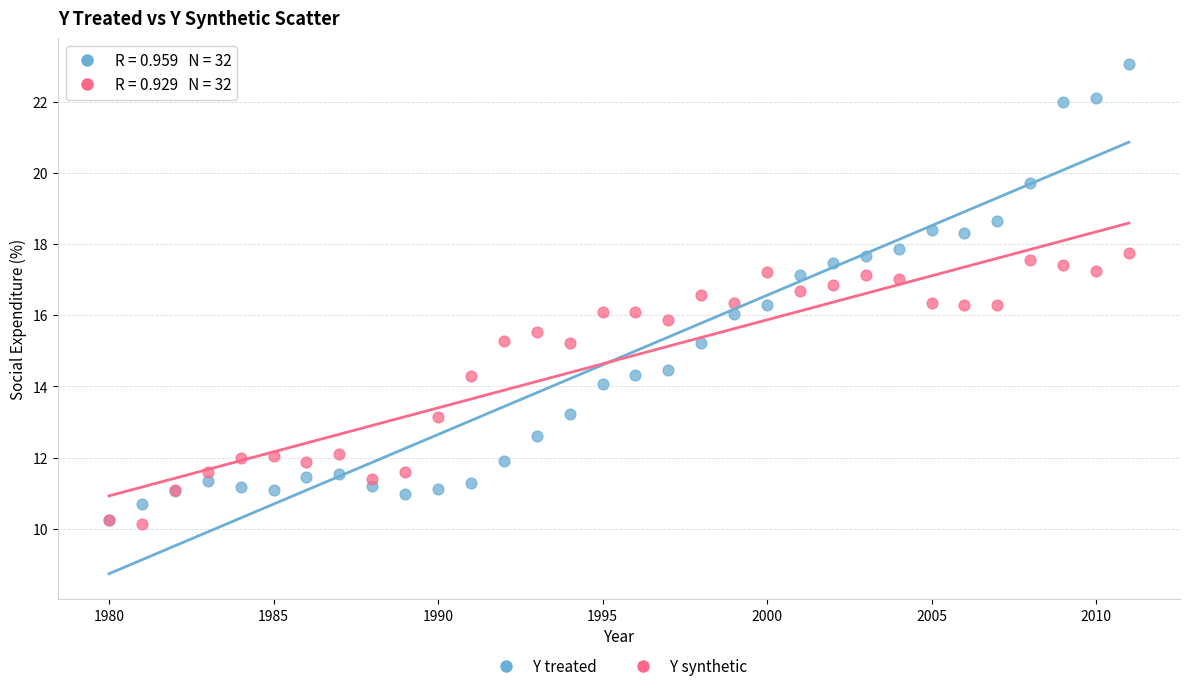

Which series has the largest Y range (max minus min)?

Y treated